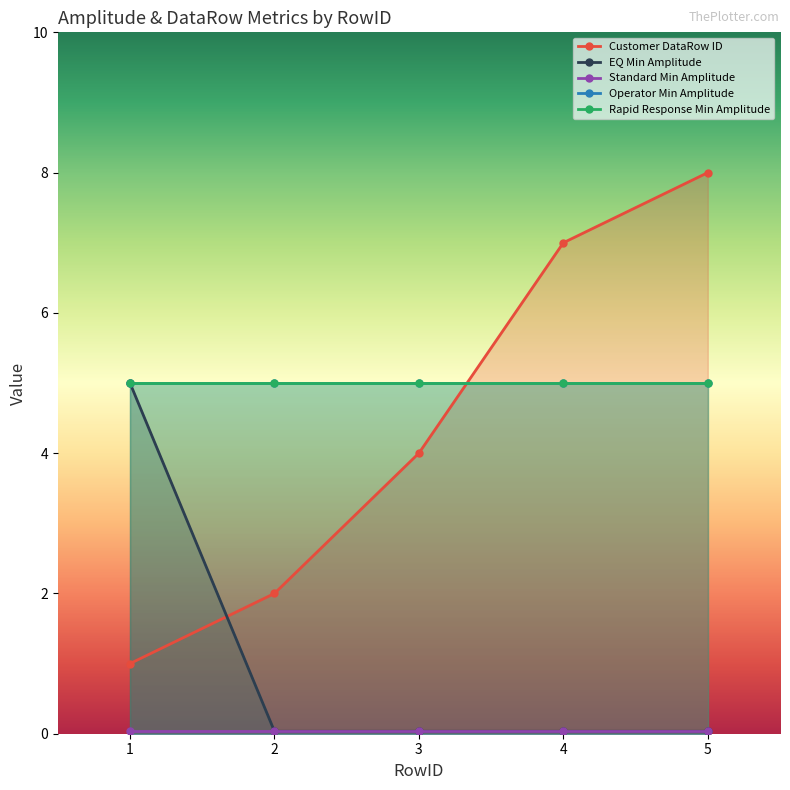

The Customer DataRow ID series shows 0.4 at 2. True or false?

False